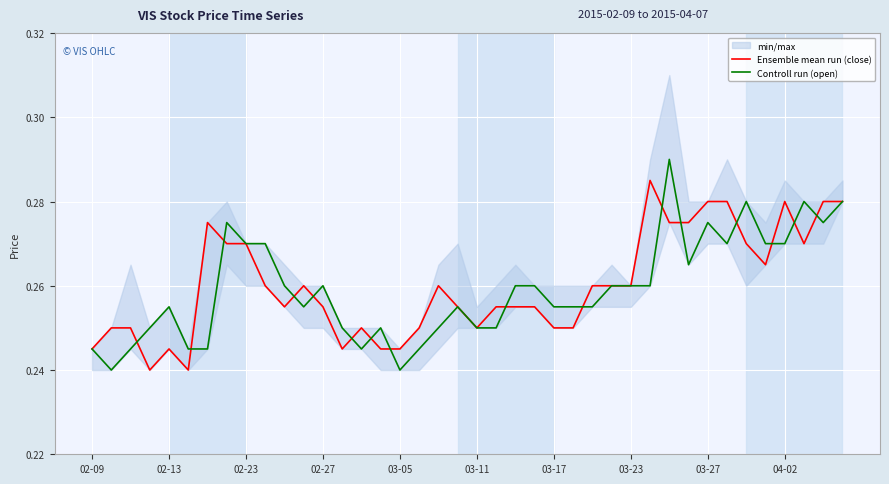

True or false: Controll run (open) and Ensemble mean run (close) cross at least once.

True